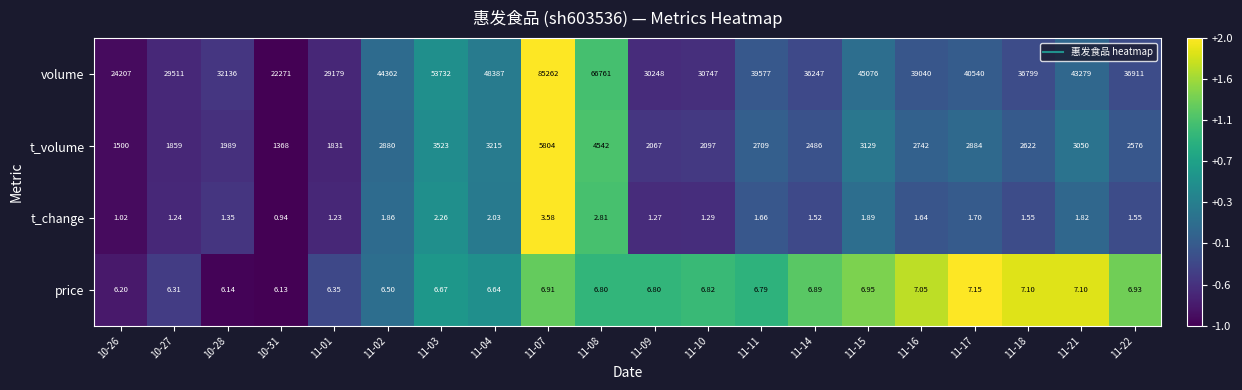

Which series has the widest spread of values?

volume